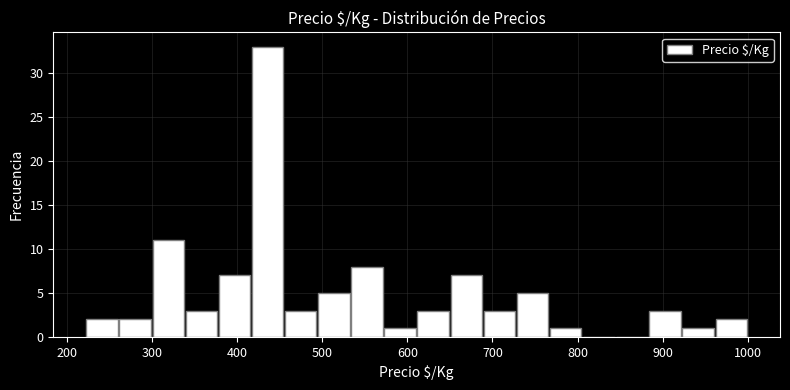

Read against the x-axis, roughly where is the centre of the tallest bar?

440